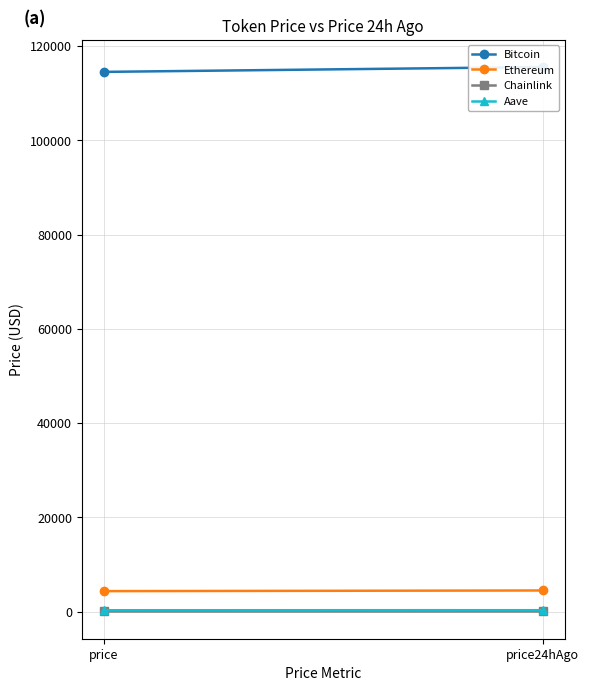

What is the sum of the Aave values at price24hAgo and price?

585.0